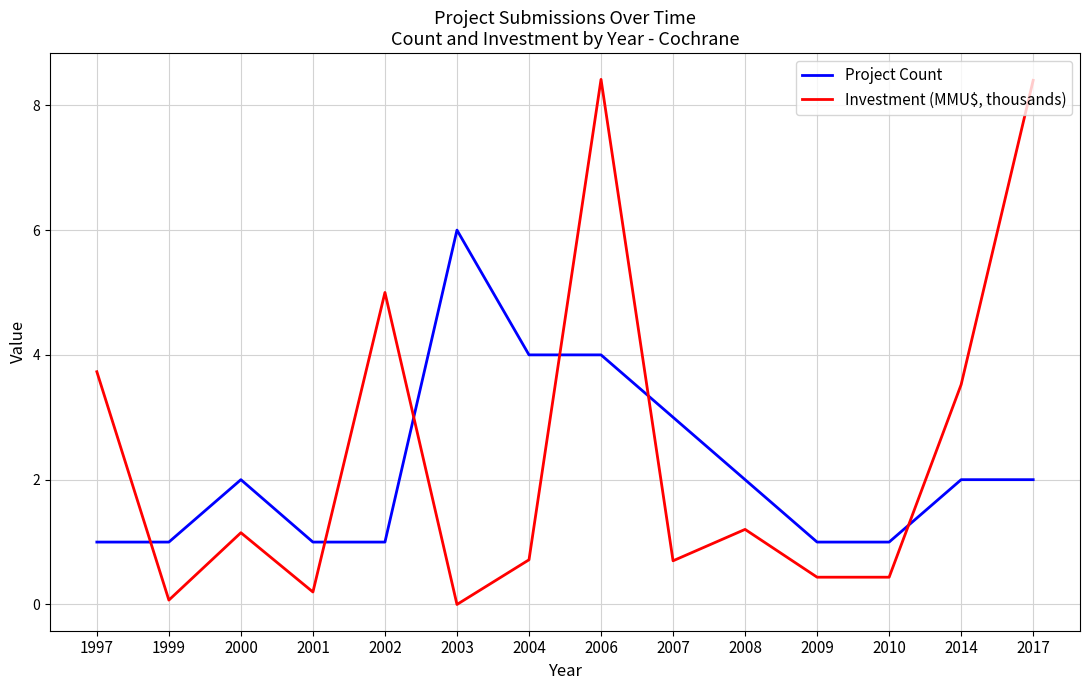

What are all the series names shown in the legend?

Project Count, Investment (MMU$, thousands)